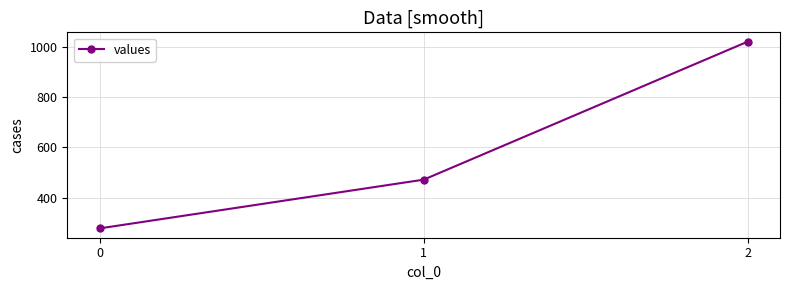

What is the difference between the second highest and minimum values?

193.7